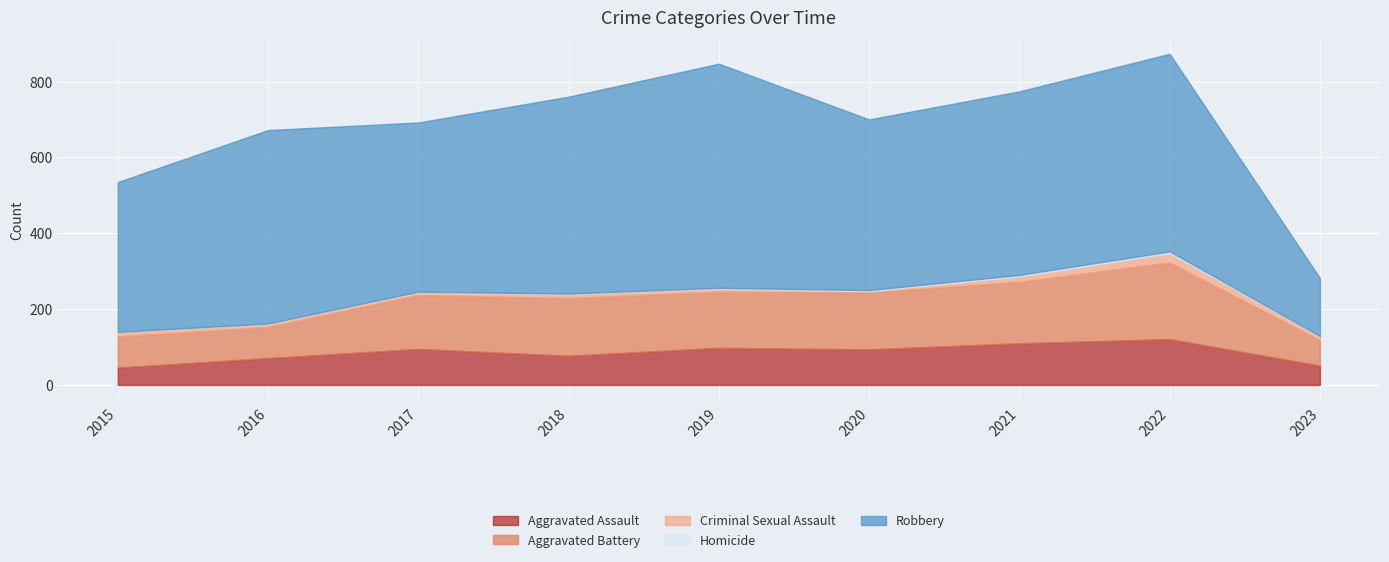

What is the difference between the maximum and minimum values in the Aggravated Assault series?

75